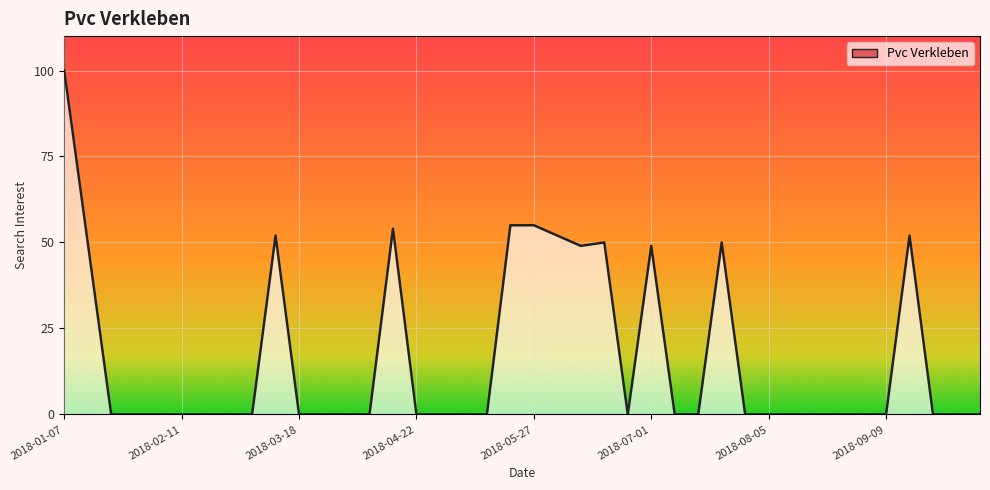

Which category has the highest value across all series?

2018-01-07